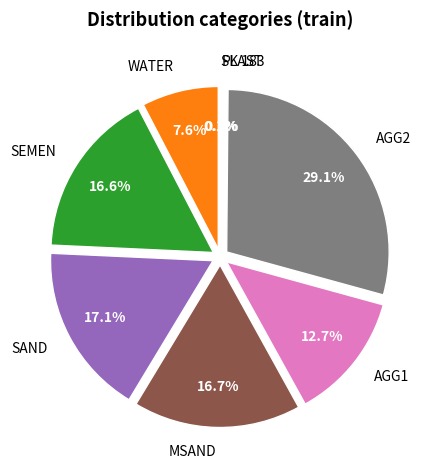

To the nearest percent, what is the average slice percentage?

11%